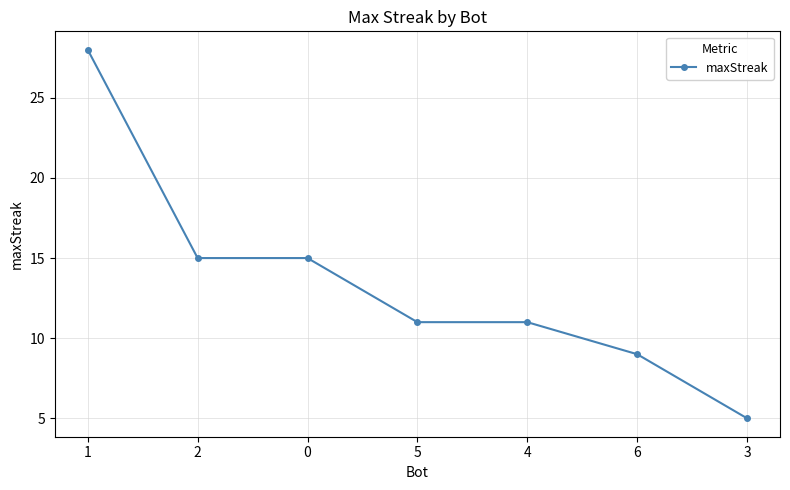

What value does the data have at 2?

15